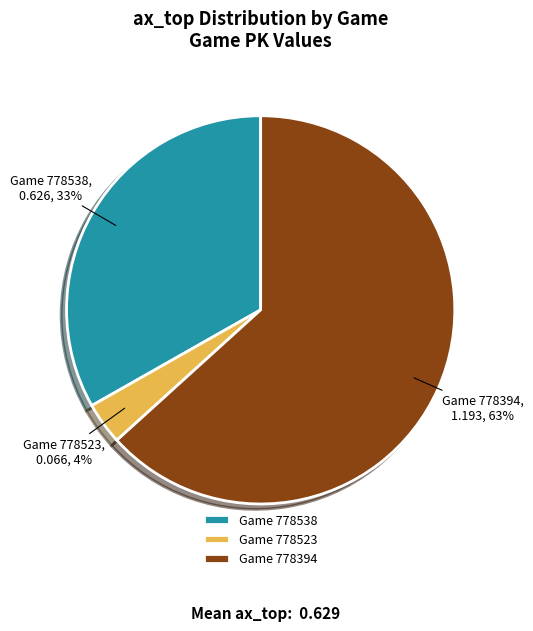

Does any single category account for the majority?

Yes